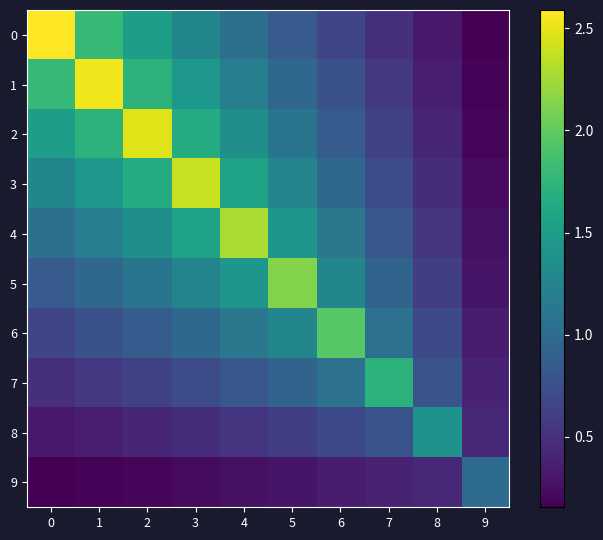

Reading left to right, list all the values displayed in this chart.

0: 0=2.6	1=1.8	2=1.5	3=1.3	4=1.1	5=0.9	6=0.7	7=0.5	8=0.3	9=0.2
1: 0=1.8	1=2.5	2=1.7	3=1.5	4=1.2	5=1.0	6=0.8	7=0.6	8=0.4	9=0.2
2: 0=1.5	1=1.7	2=2.5	3=1.7	4=1.4	5=1.1	6=0.9	7=0.6	8=0.4	9=0.2
3: 0=1.3	1=1.5	2=1.7	3=2.4	4=1.6	5=1.3	6=1.0	7=0.7	8=0.5	9=0.2
4: 0=1.1	1=1.2	2=1.4	3=1.6	4=2.3	5=1.4	6=1.1	7=0.8	8=0.5	9=0.3
5: 0=0.9	1=1.0	2=1.1	3=1.3	4=1.4	5=2.1	6=1.3	7=0.9	8=0.6	9=0.3
6: 0=0.7	1=0.8	2=0.9	3=1.0	4=1.1	5=1.3	6=2.0	7=1.1	8=0.7	9=0.3
7: 0=0.5	1=0.6	2=0.6	3=0.7	4=0.8	5=0.9	6=1.1	7=1.7	8=0.8	9=0.4
8: 0=0.3	1=0.4	2=0.4	3=0.5	4=0.5	5=0.6	6=0.7	7=0.8	8=1.4	9=0.4
9: 0=0.2	1=0.2	2=0.2	3=0.2	4=0.3	5=0.3	6=0.3	7=0.4	8=0.4	9=1.0